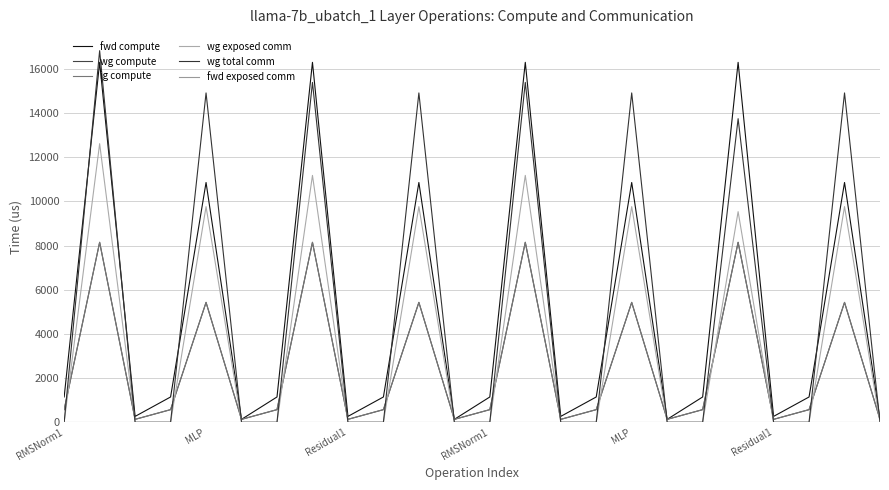

Does the chart display data point markers on the line(s)?

No